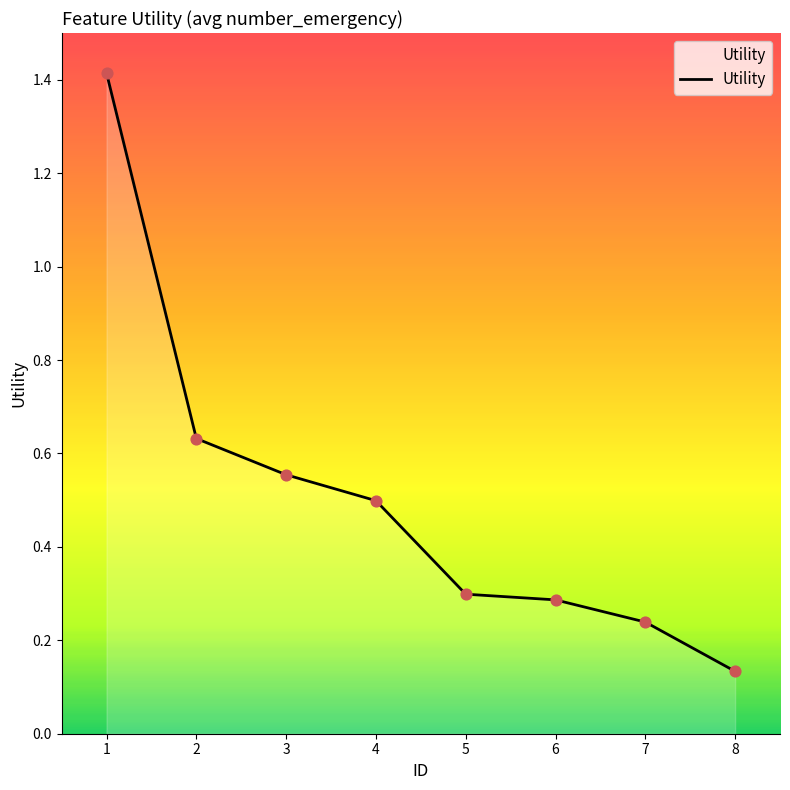

Between 1 and 4, which is larger?

1